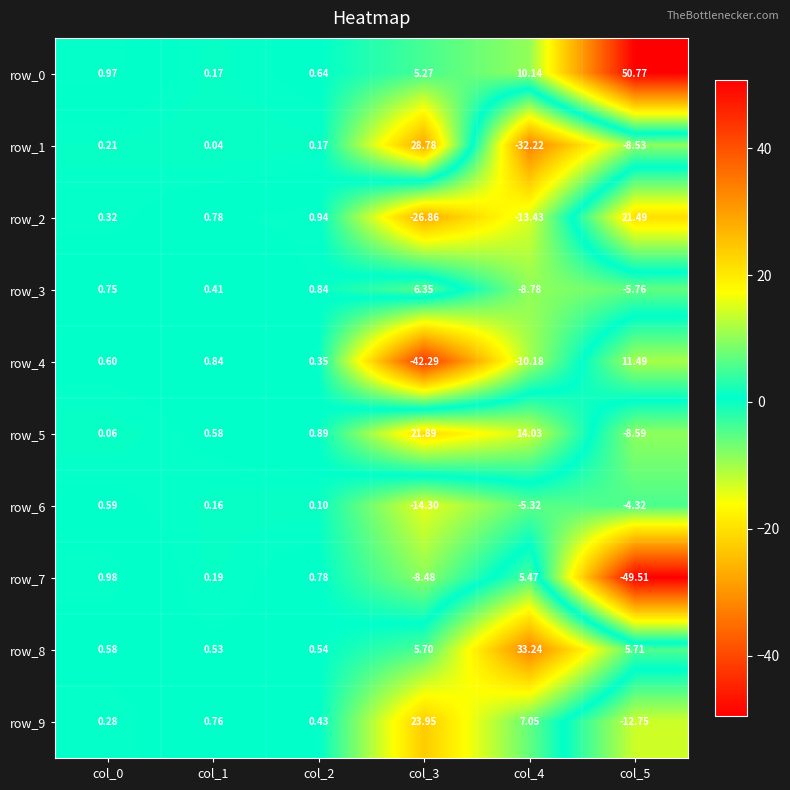

Is the value of row_7 at col_4 greater than the value of row_0 at col_1?

Yes